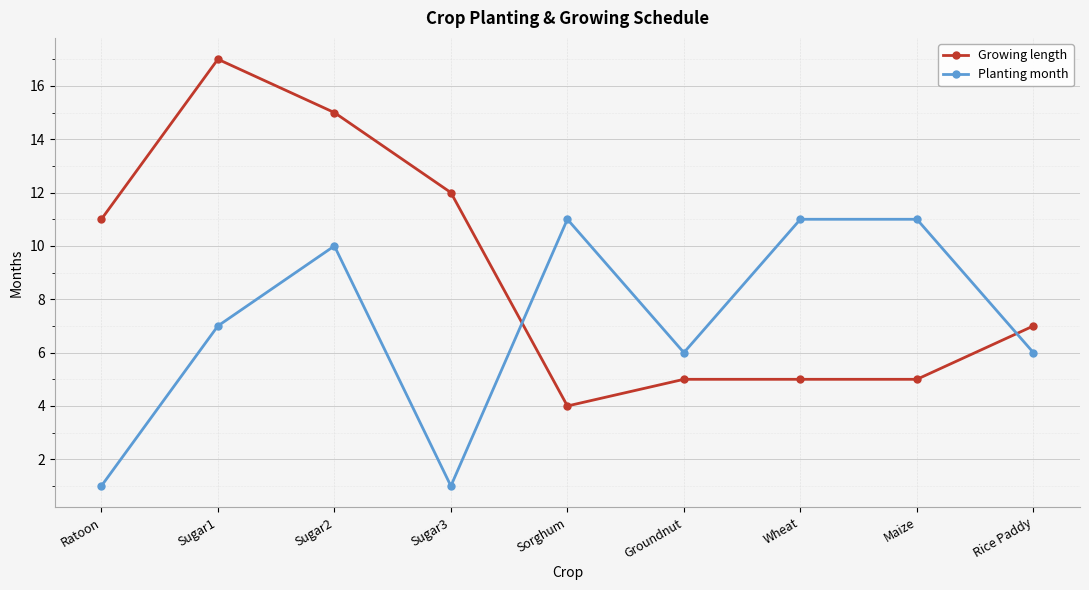

What is the total value across all series at Rice Paddy?

13